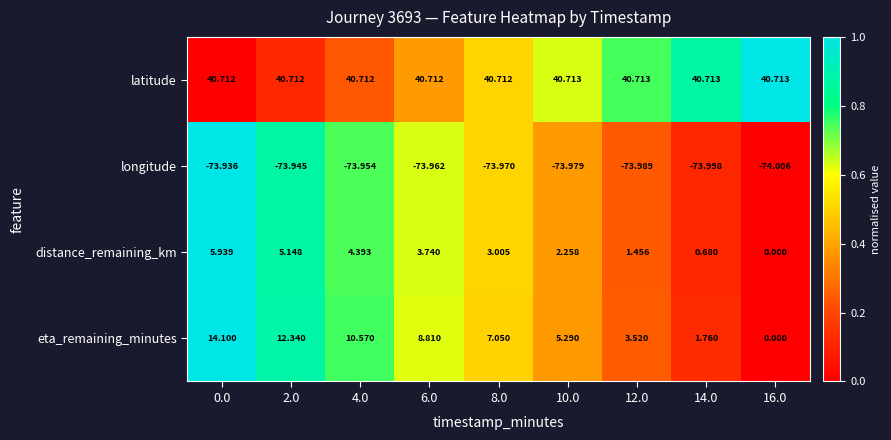

Between 10.0 and 16.0, which series saw the biggest shift?

eta_remaining_minutes